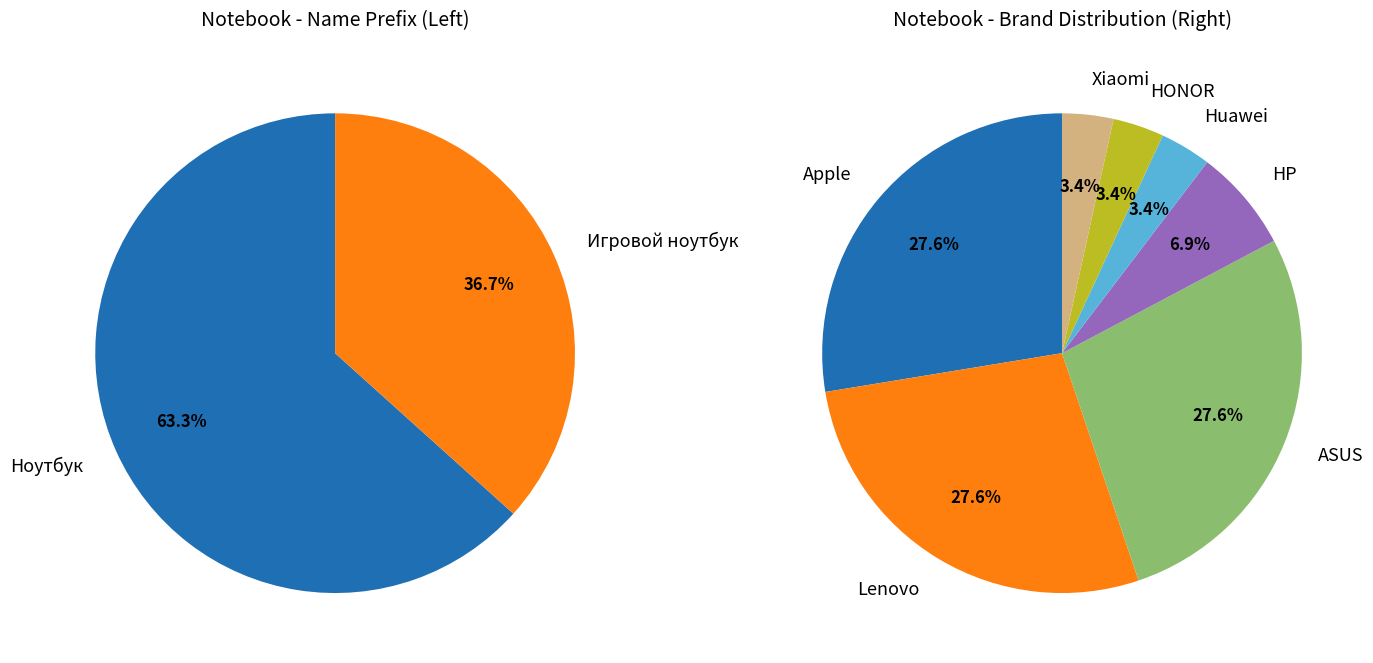

What is the majority slice?

Ноутбук